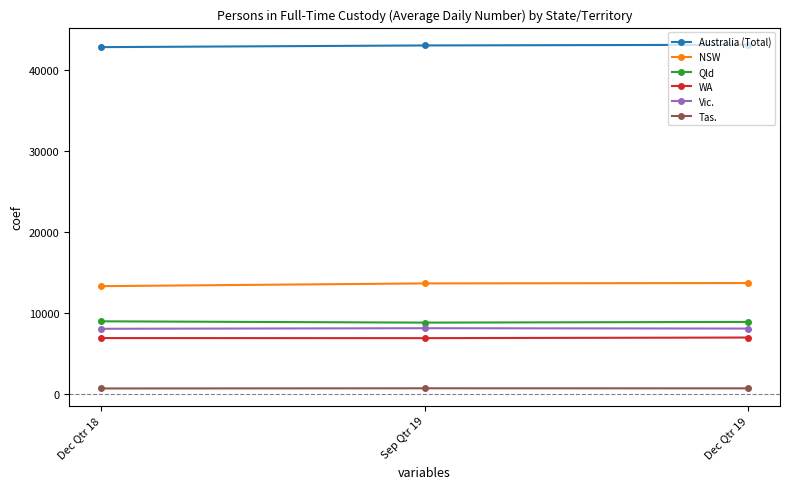

The Australia (Total) series shows 42779 at Dec Qtr 18. True or false?

True